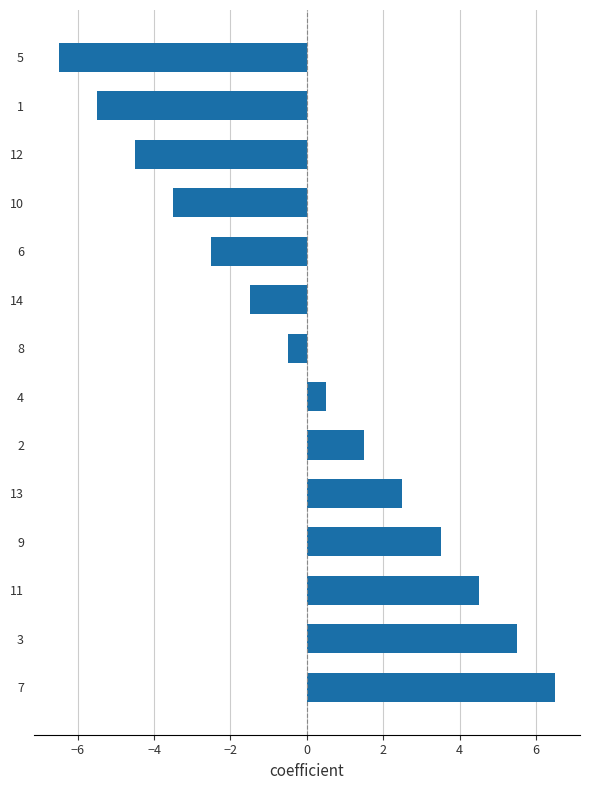

The value at 11 is 4.5. True or false?

True